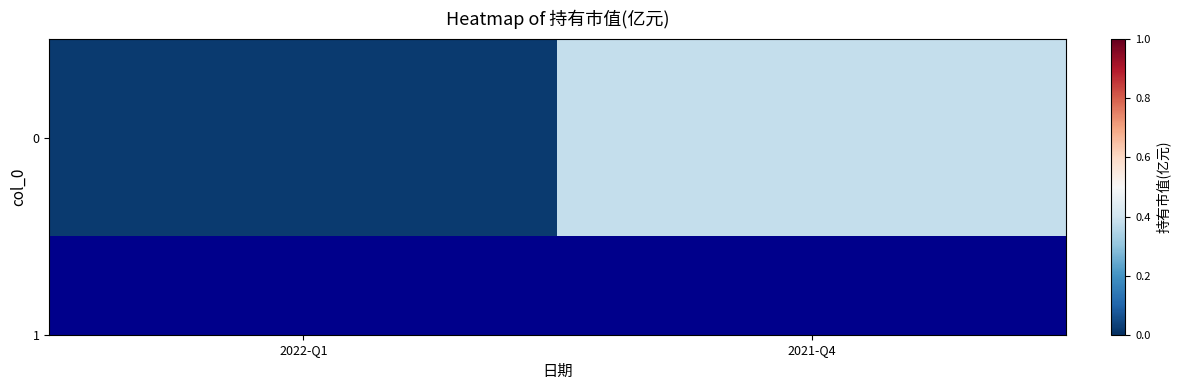

Reading left to right, extract all data points from this chart.

2022-Q1=0.0	2021-Q4=0.4